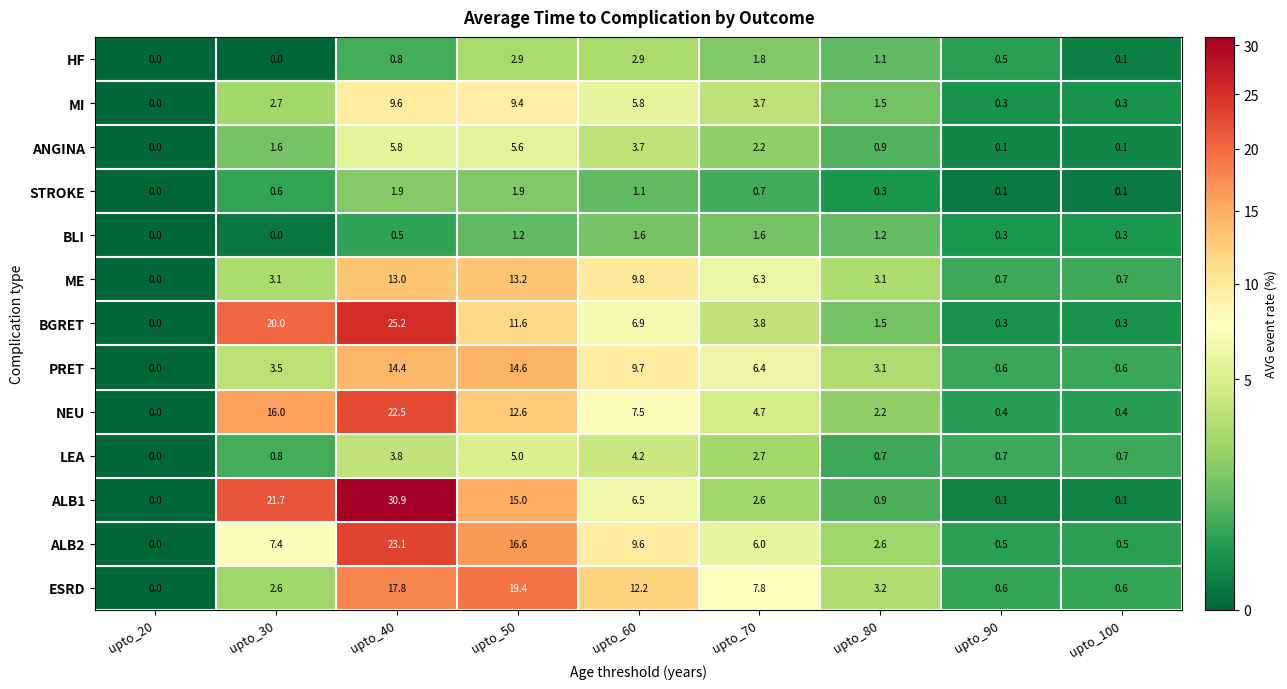

What is the spread (max minus min) of values at upto_100?

0.6